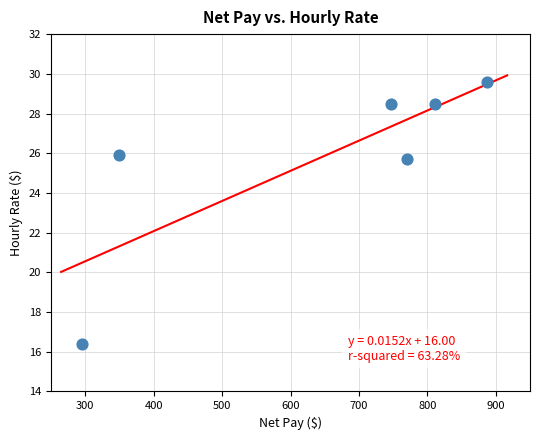

What is the range of X values (max minus min)?

591.9